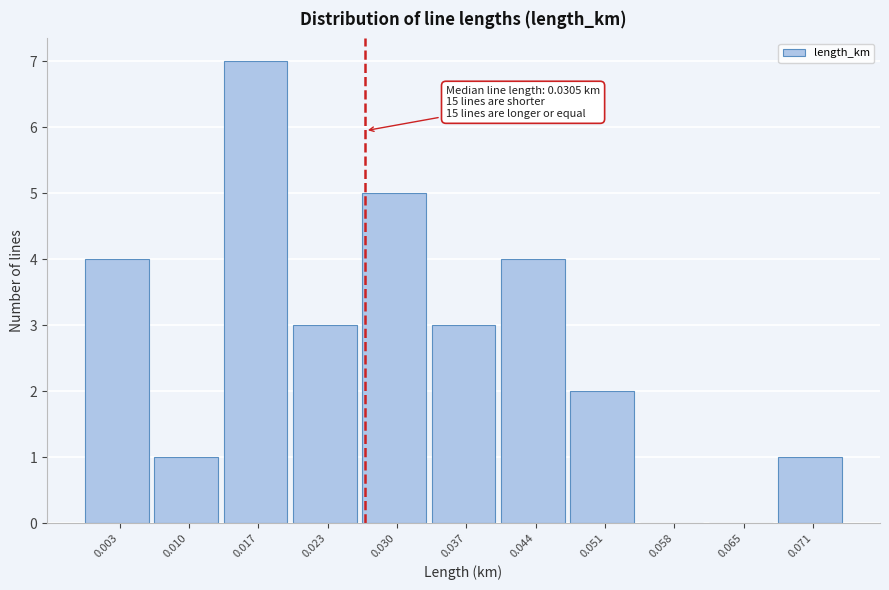

Reading right to left, list all the values displayed in this chart.

0.071=1	0.065=0	0.058=0	0.051=2	0.044=4	0.037=3	0.030=5	0.023=3	0.017=7	0.010=1	0.003=4